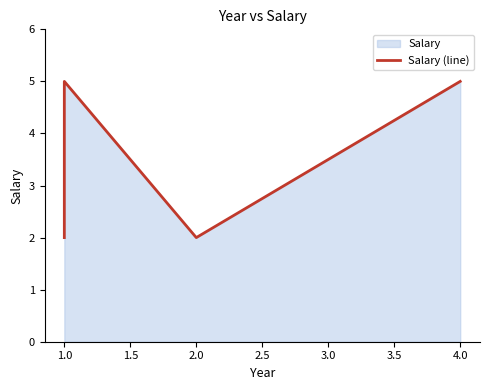

How many series are shown in this chart?

1